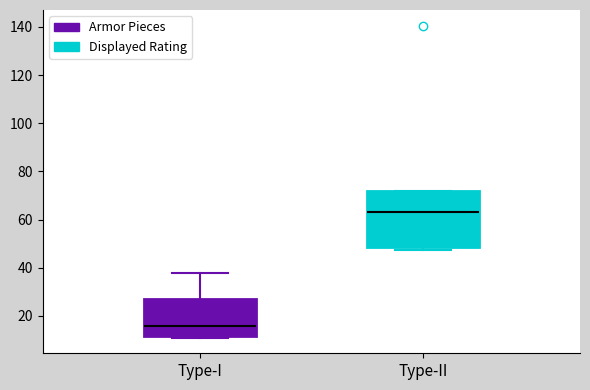

Which box's median line is the highest?

Type-II